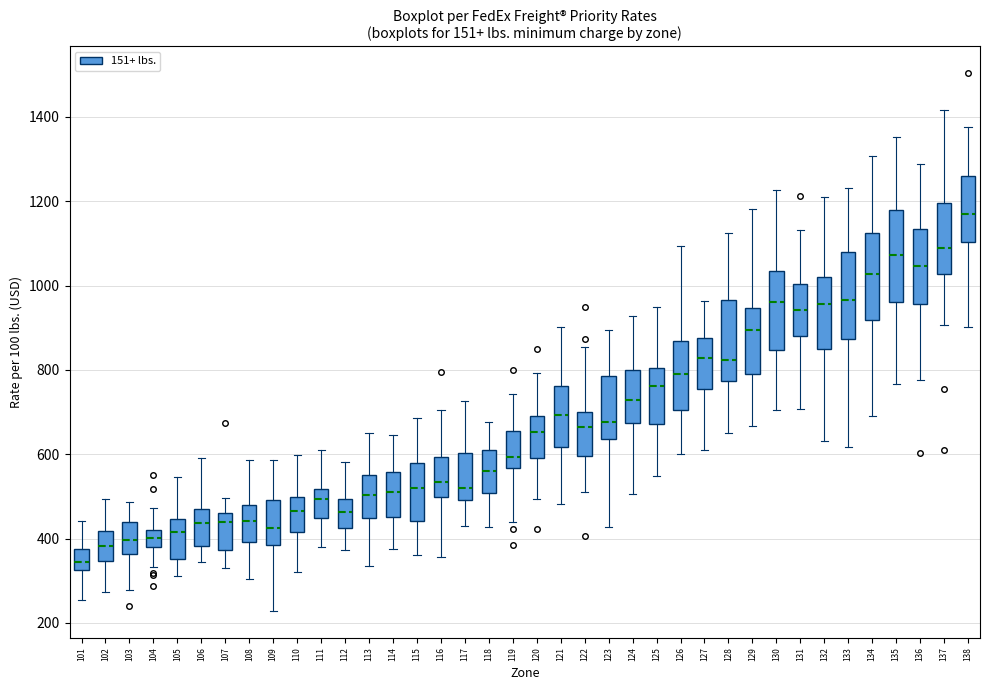

Reading left to right, transcribe this box plot: for each box, give where its median line is, the range the box spans, and where its two whiskers end, as read against the y-axis. The values are not printed on the chart, so give them approximately, as read against the axis.

101: median 340, box 320 to 380, whiskers 260 to 440
102: median 380, box 340 to 420, whiskers 280 to 500
103: median 400, box 360 to 440, whiskers 280 to 480
104: median 400, box 380 to 420, whiskers 340 to 480
105: median 420, box 360 to 440, whiskers 320 to 540
106: median 440, box 380 to 480, whiskers 340 to 580
107: median 440, box 380 to 460, whiskers 320 to 500
108: median 440, box 400 to 480, whiskers 300 to 580
109: median 420, box 380 to 500, whiskers 220 to 580
110: median 460, box 420 to 500, whiskers 320 to 600
111: median 500, box 440 to 520, whiskers 380 to 600
112: median 460, box 420 to 500, whiskers 380 to 580
113: median 500, box 440 to 560, whiskers 340 to 660
114: median 520, box 460 to 560, whiskers 380 to 640
115: median 520, box 440 to 580, whiskers 360 to 680
116: median 540, box 500 to 600, whiskers 360 to 700
117: median 520, box 500 to 600, whiskers 420 to 720
118: median 560, box 500 to 620, whiskers 420 to 680
119: median 600, box 560 to 660, whiskers 440 to 740
120: median 660, box 600 to 700, whiskers 500 to 800
121: median 700, box 620 to 760, whiskers 480 to 900
122: median 660, box 600 to 700, whiskers 520 to 860
123: median 680, box 640 to 780, whiskers 420 to 900
124: median 720, box 680 to 800, whiskers 500 to 920
125: median 760, box 680 to 800, whiskers 540 to 940
126: median 800, box 700 to 860, whiskers 600 to 1100
127: median 820, box 760 to 880, whiskers 600 to 960
128: median 820, box 780 to 960, whiskers 660 to 1120
129: median 900, box 780 to 940, whiskers 660 to 1180
130: median 960, box 840 to 1040, whiskers 700 to 1220
131: median 940, box 880 to 1000, whiskers 700 to 1140
132: median 960, box 840 to 1020, whiskers 640 to 1200
133: median 960, box 880 to 1080, whiskers 620 to 1240
134: median 1020, box 920 to 1120, whiskers 700 to 1300
135: median 1080, box 960 to 1180, whiskers 760 to 1360
136: median 1040, box 960 to 1140, whiskers 780 to 1280
137: median 1080, box 1020 to 1200, whiskers 900 to 1420
138: median 1180, box 1100 to 1260, whiskers 900 to 1380